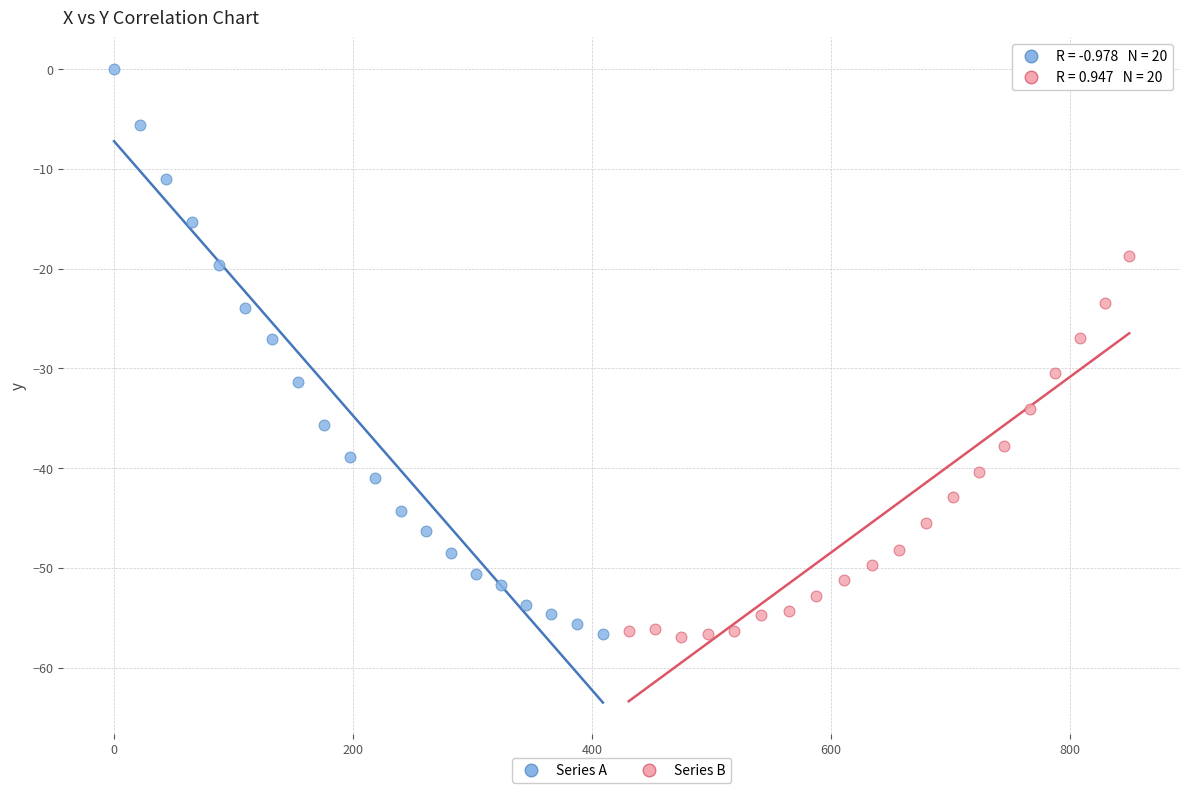

Which series contains the highest Y value?

Series A